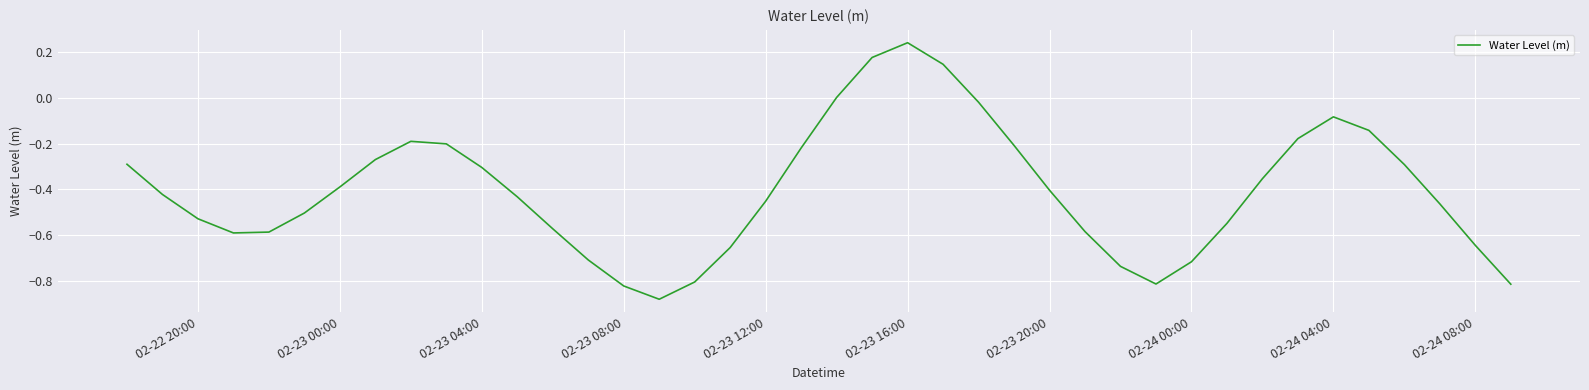

How many lines are shown in the chart?

1